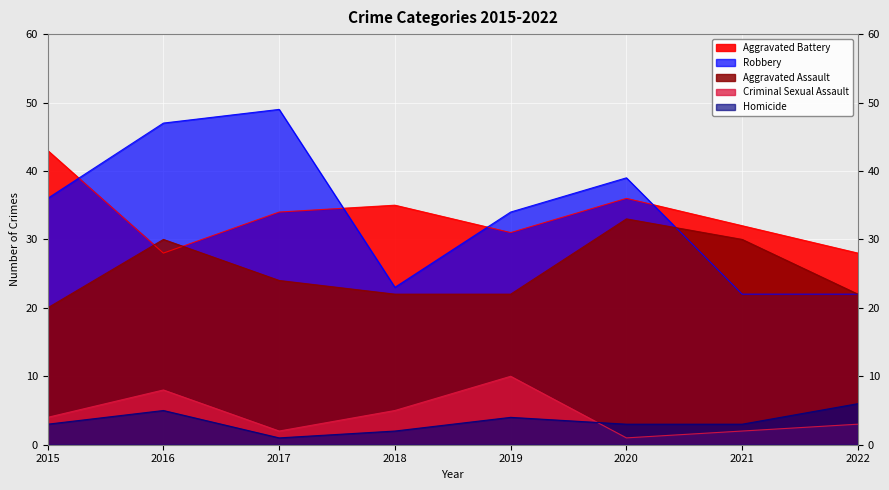

True or false: Robbery has a value of 44 at 2019.

False